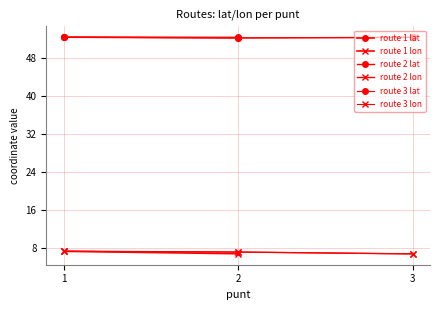

At how many categories does at least one series exceed 51?

3